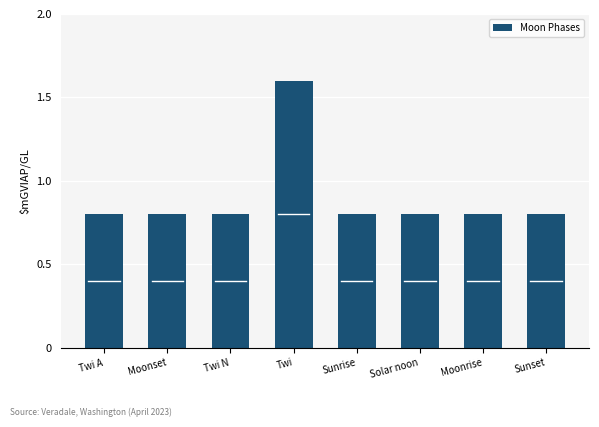

Between Twi and Sunrise, which is larger?

Twi